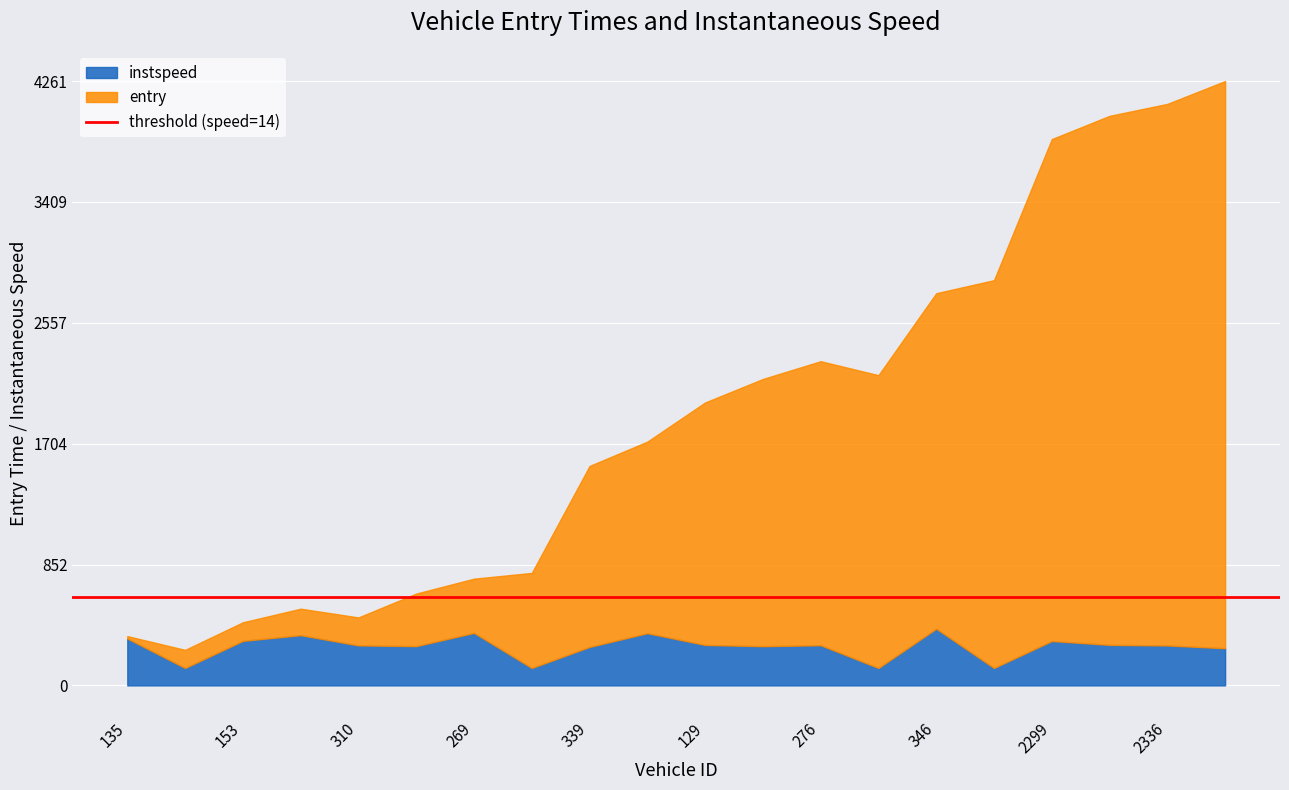

What is the total value across all series at 276?

2286.2